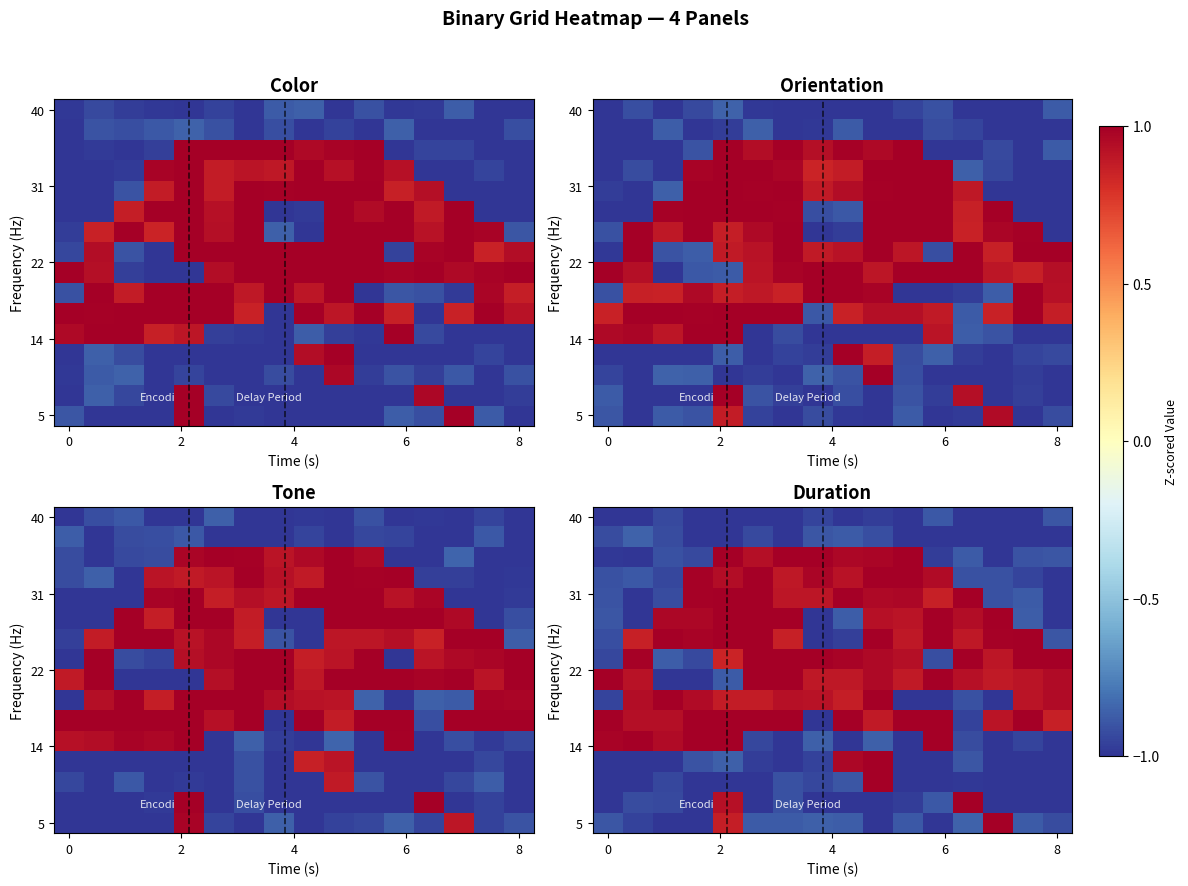

How many distinct data groups are displayed?

16